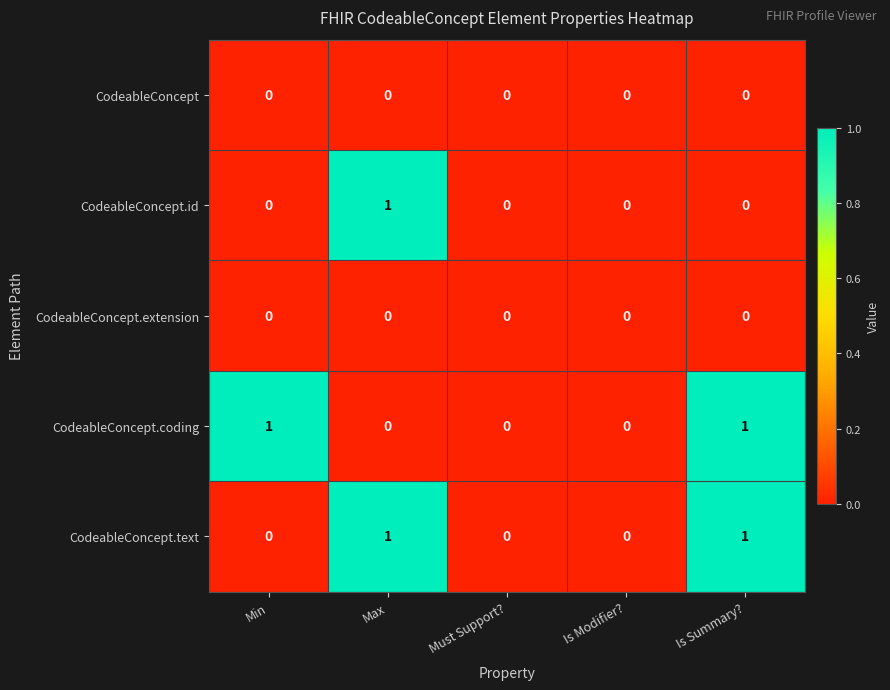

What is the total value across all series at Max?

2